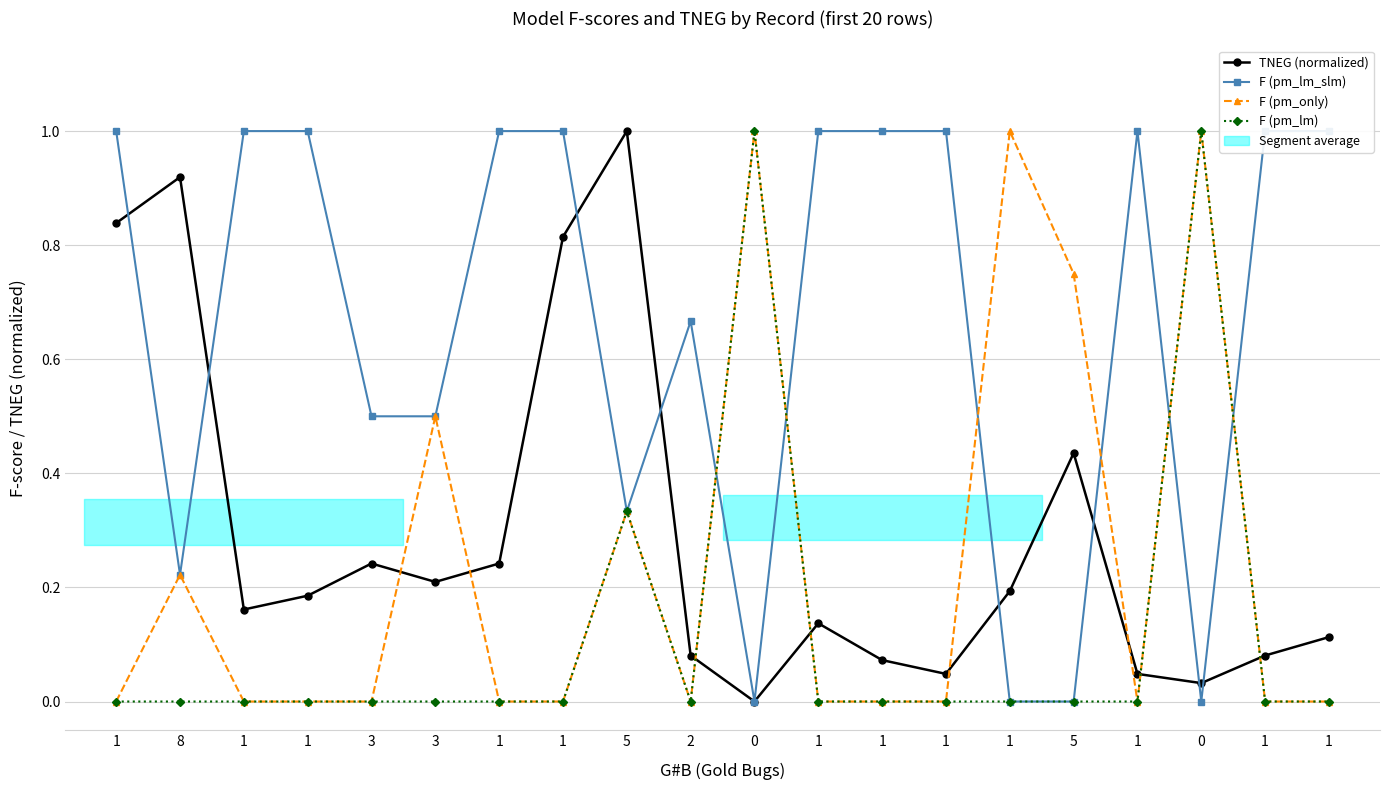

Reading left to right, list all the values displayed in this chart.

TNEG (normalized): 0.8	0.9	0.2	0.2	0.2	0.2	0.2	0.8	1.0	0.1	0.0	0.1	0.1	0.0	0.2	0.4	0.0	0.0	0.1	0.1
F (pm_lm_slm): 1.0	0.2	1.0	1.0	0.5	0.5	1.0	1.0	0.3	0.7	0.0	1.0	1.0	1.0	0.0	0.0	1.0	0.0	1.0	1.0
F (pm_only): 0.0	0.2	0.0	0.0	0.0	0.5	0.0	0.0	0.3	0.0	1.0	0.0	0.0	0.0	1.0	0.7	0.0	1.0	0.0	0.0
F (pm_lm): 0.0	0.0	0.0	0.0	0.0	0.0	0.0	0.0	0.3	0.0	1.0	0.0	0.0	0.0	0.0	0.0	0.0	1.0	0.0	0.0